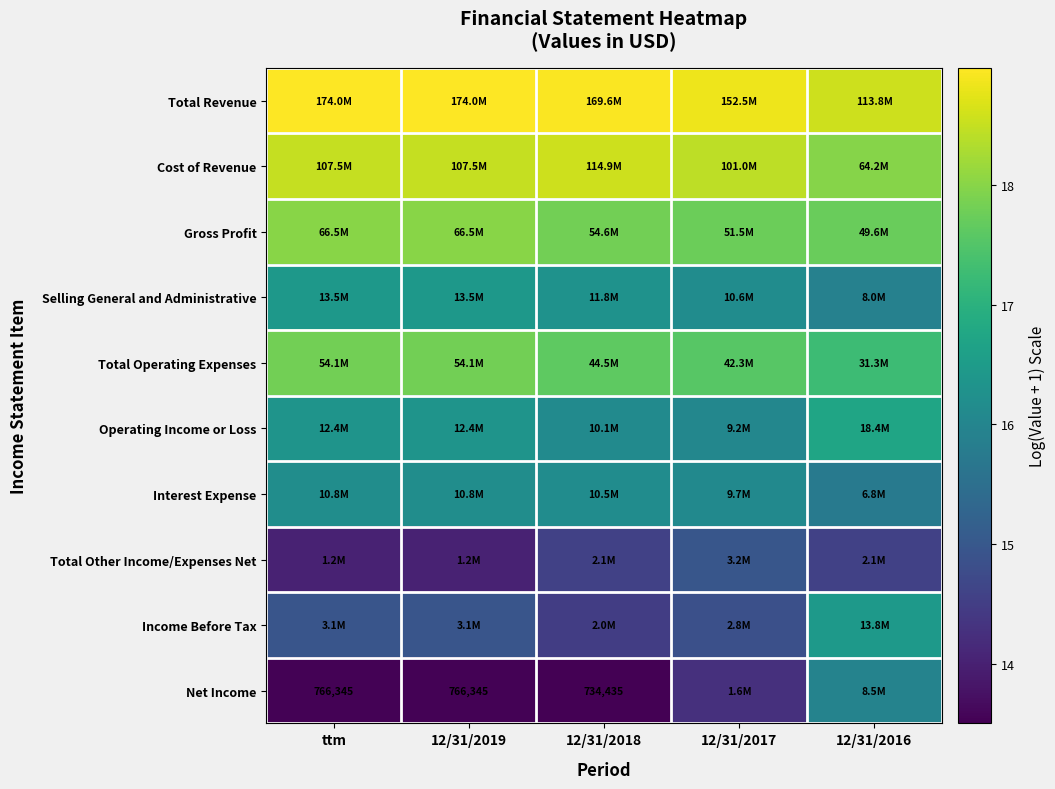

The Gross Profit series shows 28.5 at 12/31/2017. True or false?

False